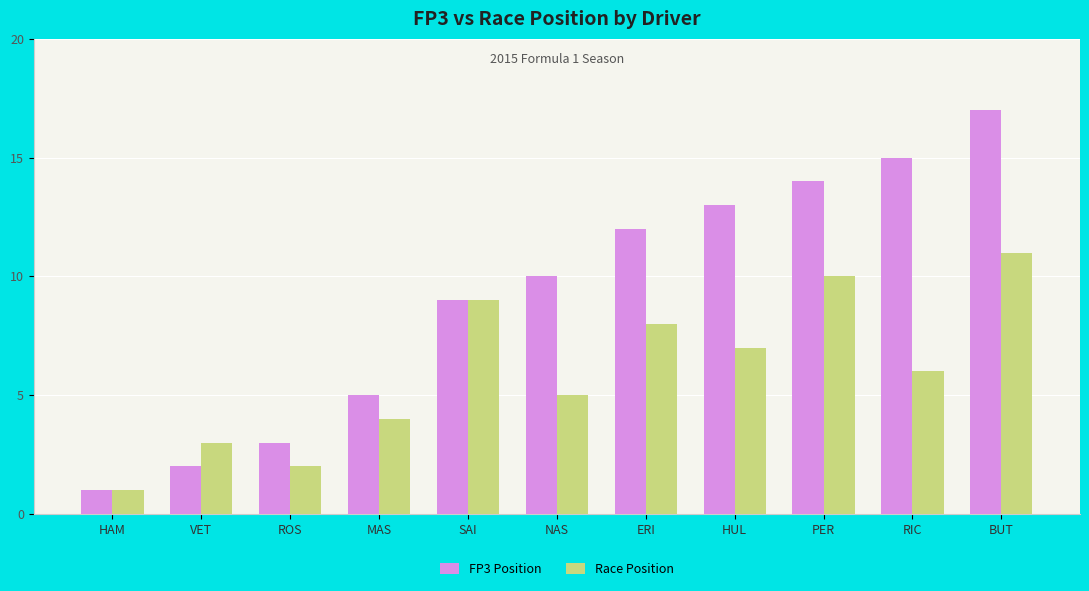

Reading left to right, what are all the values shown in this chart?

FP3 Position: HAM=1	VET=2	ROS=3	MAS=5	SAI=9	NAS=10	ERI=12	HUL=13	PER=14	RIC=15	BUT=17
Race Position: HAM=1	VET=3	ROS=2	MAS=4	SAI=9	NAS=5	ERI=8	HUL=7	PER=10	RIC=6	BUT=11